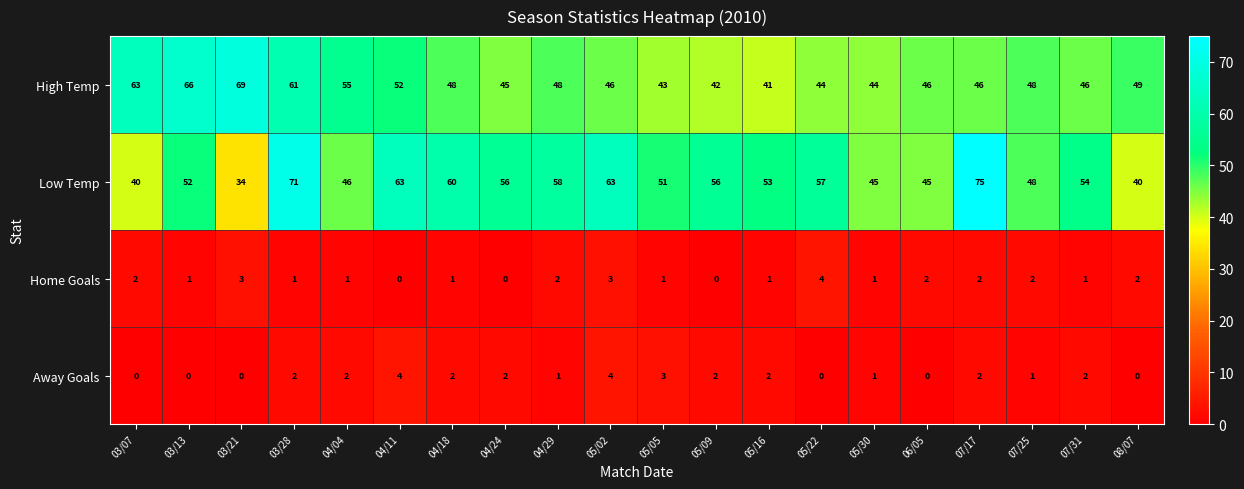

At which label does Low Temp reach its peak?

07/17